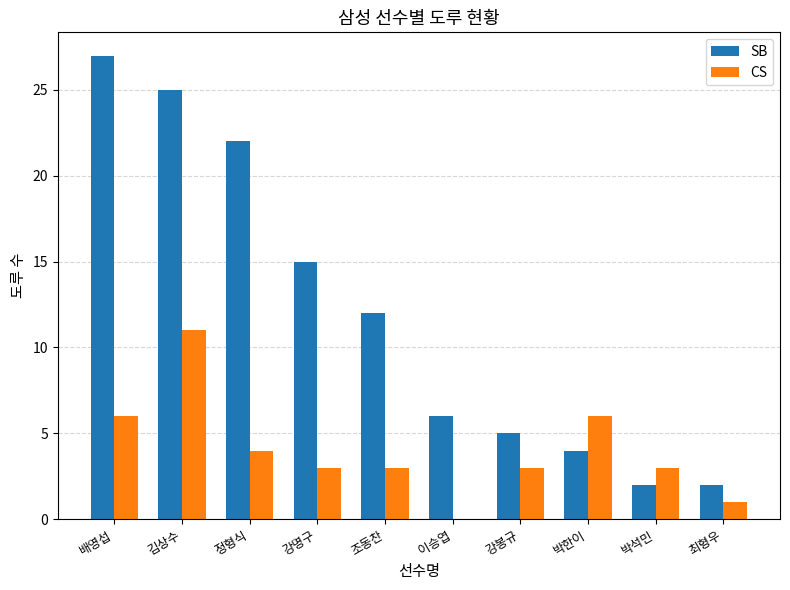

Which series has the largest total across all categories?

SB